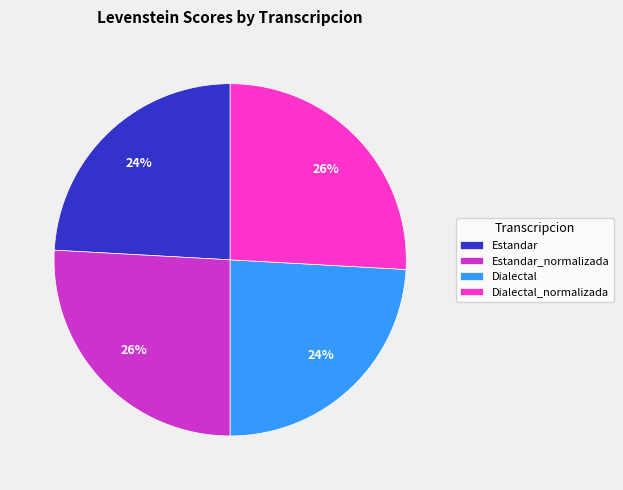

True or false: Dialectal_normalizada accounts for 26% of the total.

True